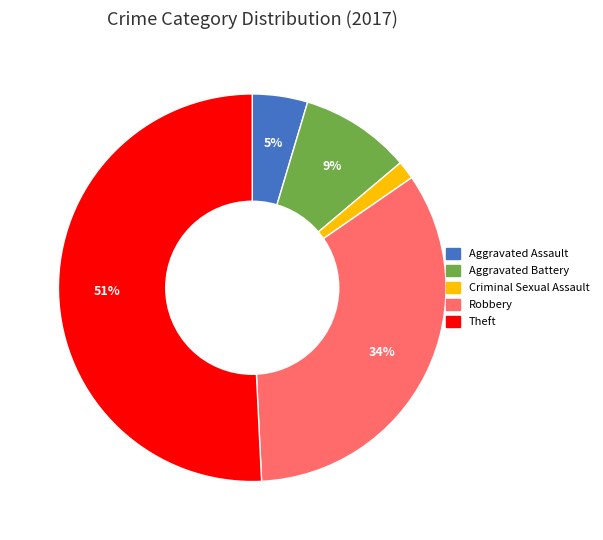

True or false: Robbery accounts for 34% of the total.

True